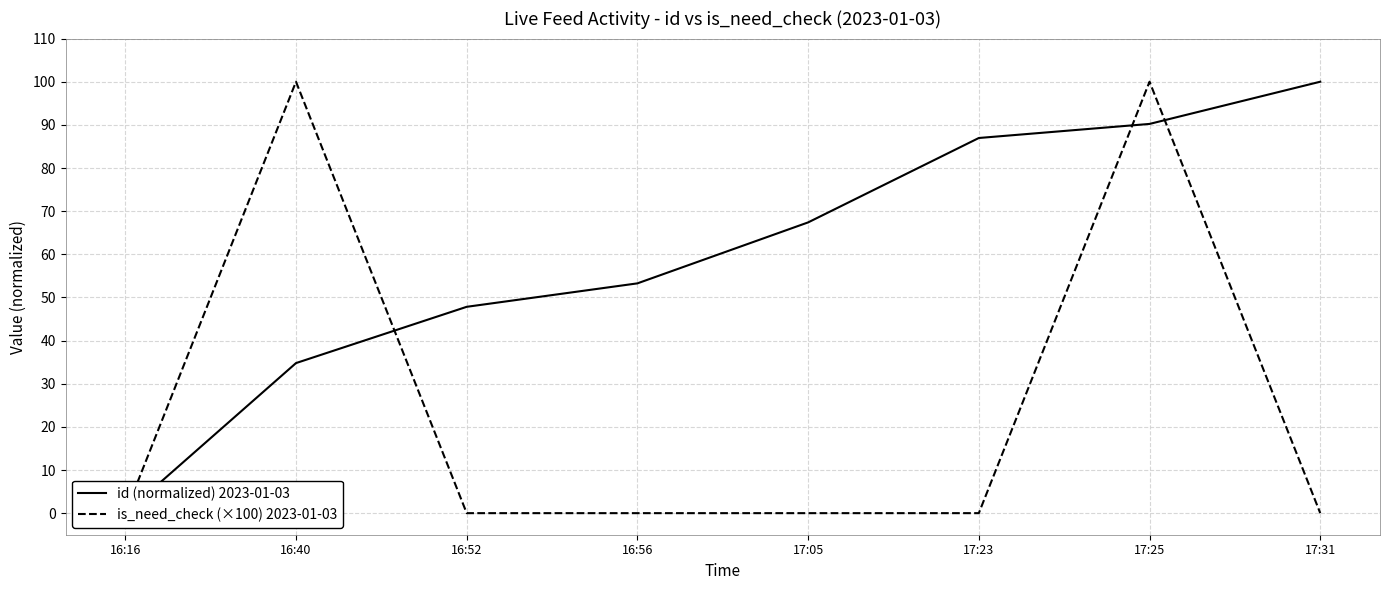

What is the average value of the id (normalized) 2023-01-03 series?

60.1